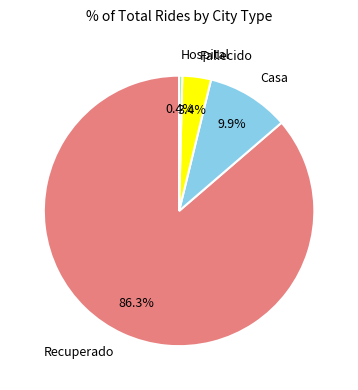

What is the largest slice in the pie chart?

Recuperado